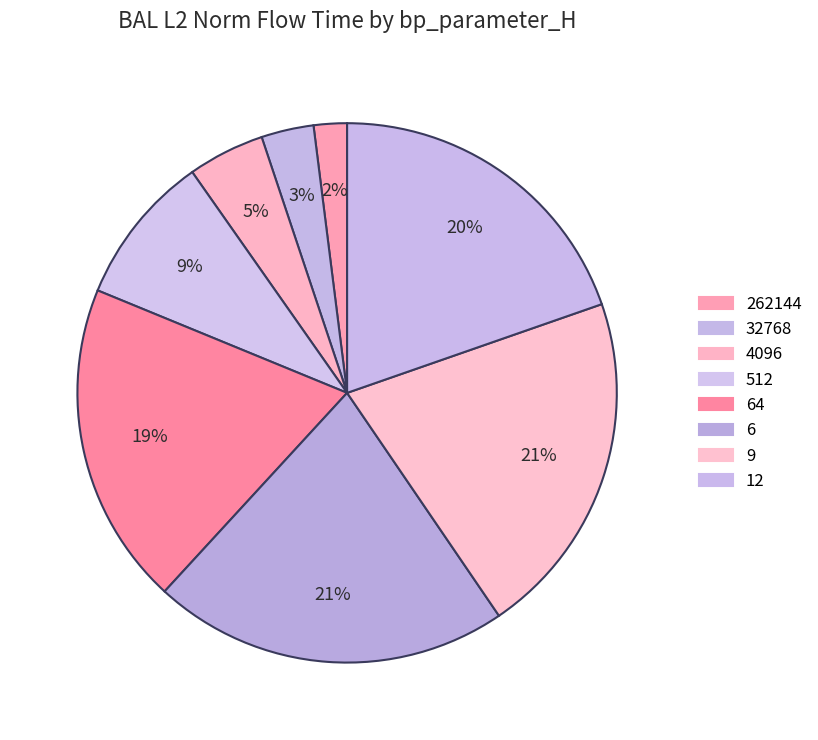

What percentage is NOT represented by 12?

80.3%